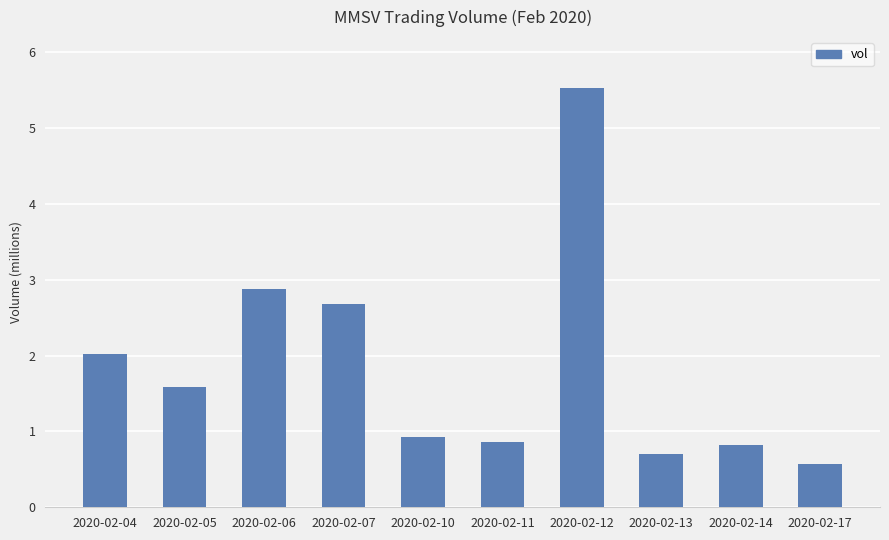

Reading left to right, transcribe all the data shown in this chart.

2018700	1589300	2879000	2679400	926900	866200	5525100	703000	816700	570700